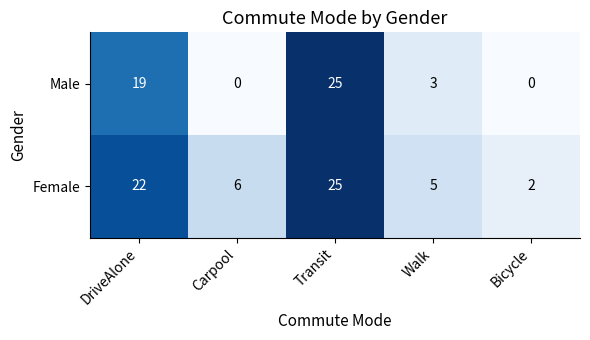

Reading right to left, list all the values displayed in this chart.

Male: Bicycle=0	Walk=3	Transit=25	Carpool=0	DriveAlone=19
Female: Bicycle=2	Walk=5	Transit=25	Carpool=6	DriveAlone=22